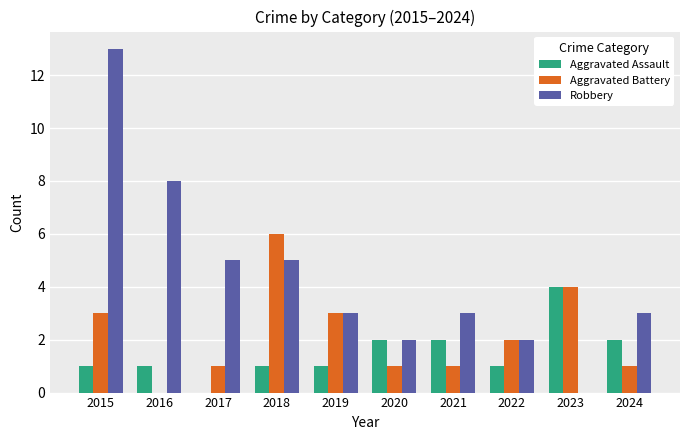

Which series has the largest total across all categories?

Robbery